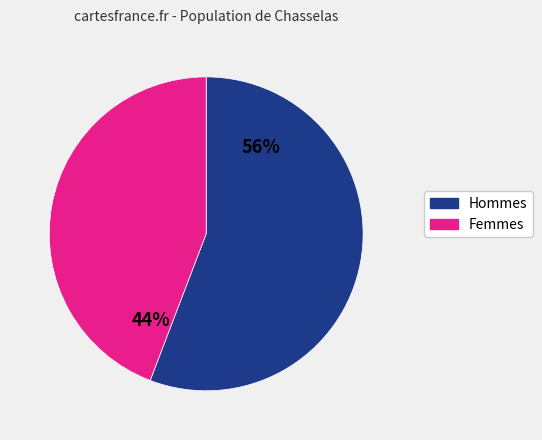

To the nearest percent, what is the average slice percentage?

50%